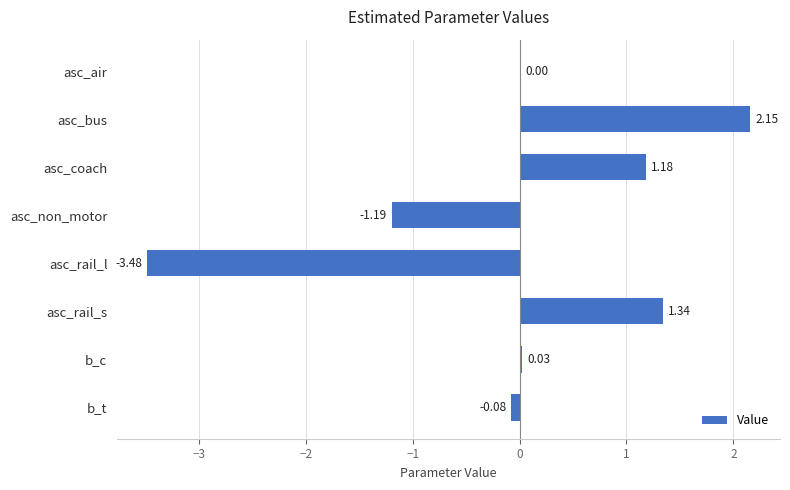

Where is the data nearest to the value 0?

asc_air